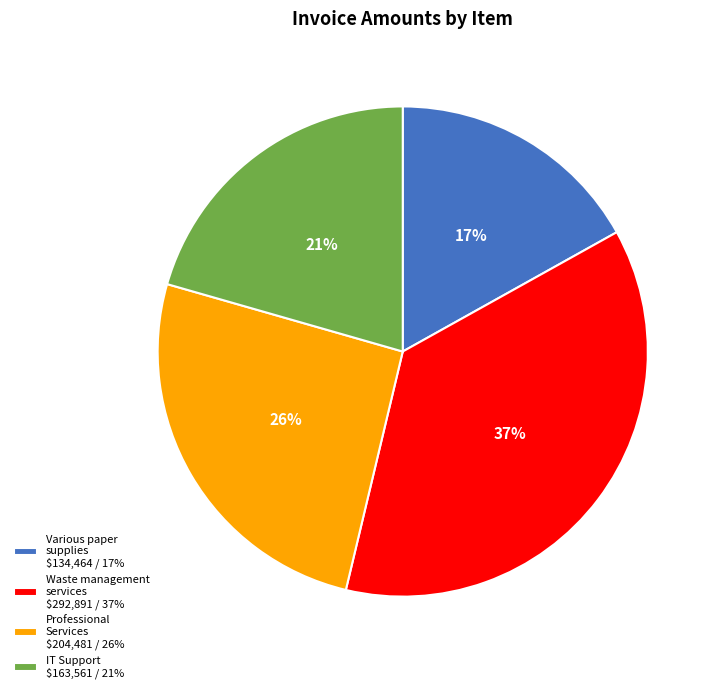

Is it true that Waste management services $292,891 / 37% is 37% of the pie?

True